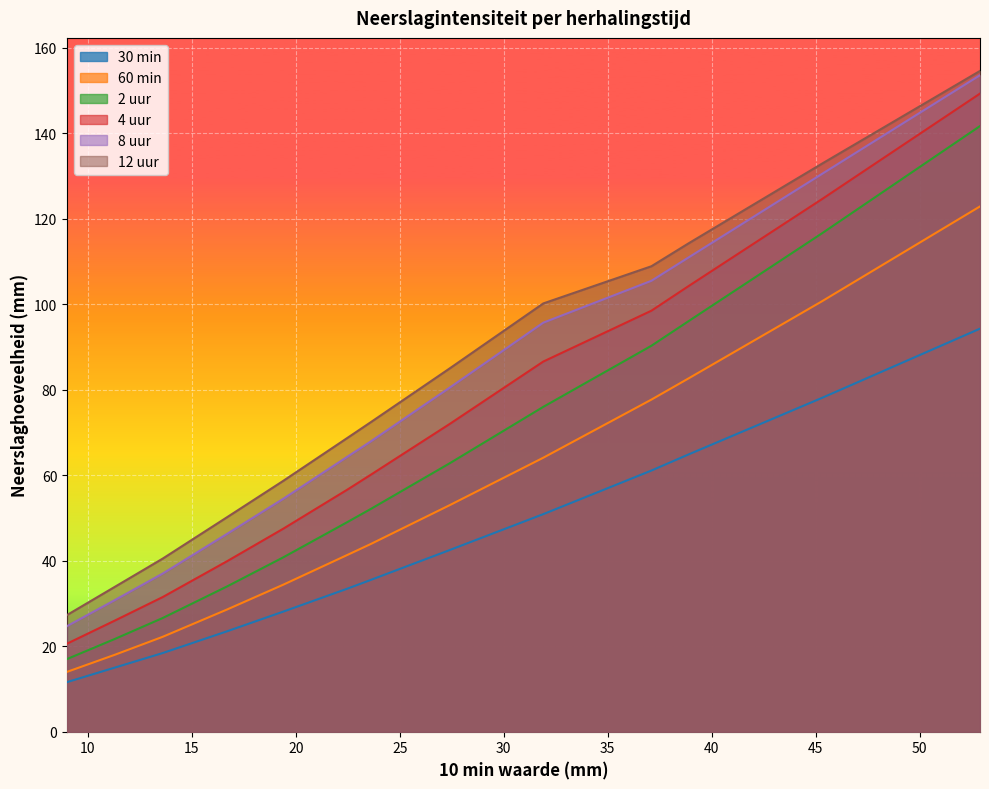

What is the sum of the 2 uur values at 10 jaar and 5 jaar?

74.8